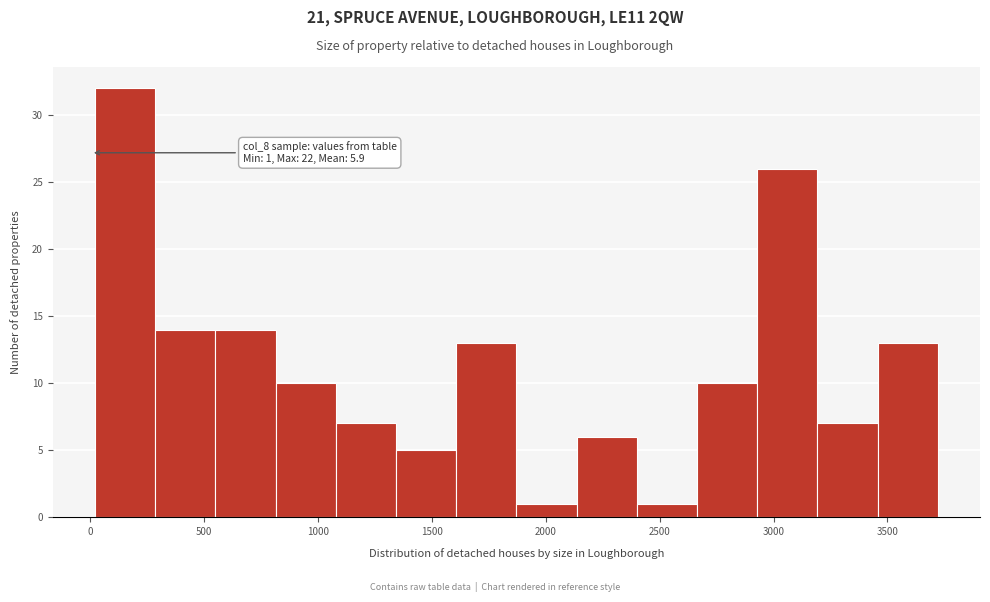

Which range on the x-axis has the tallest bar?

0 to 300